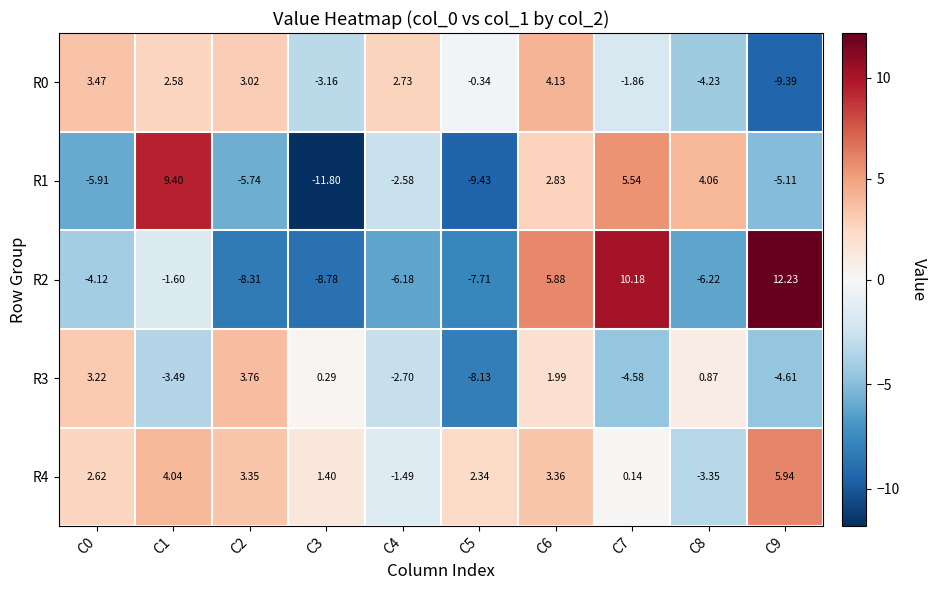

Is the value of R1 at C7 greater than the value of R0 at C5?

Yes